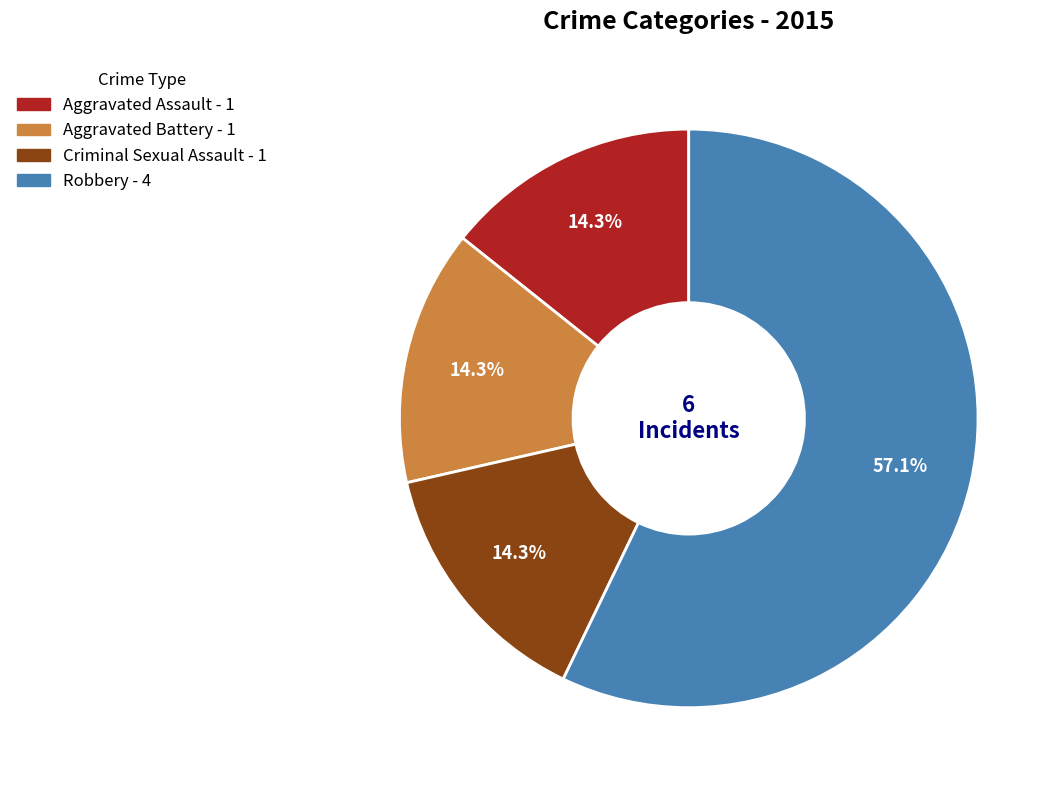

What is the majority slice?

Robbery